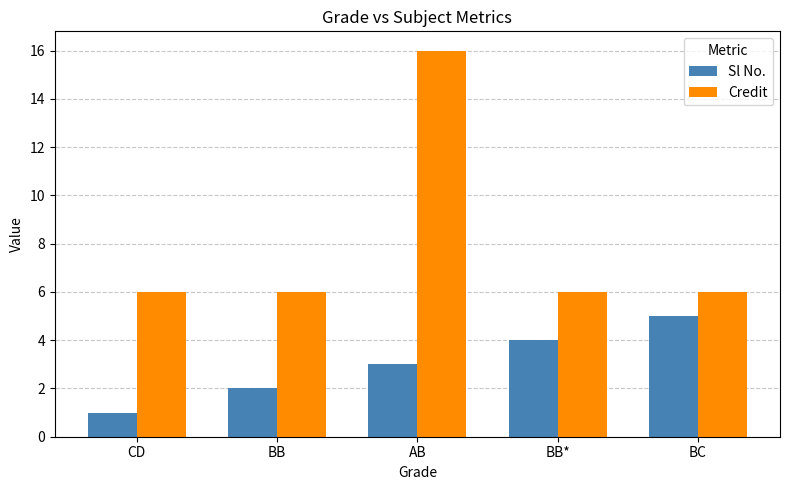

Reading left to right, list all the values displayed in this chart.

Sl No.: CD=1	BB=2	AB=3	BB*=4	BC=5
Credit: CD=6	BB=6	AB=16	BB*=6	BC=6